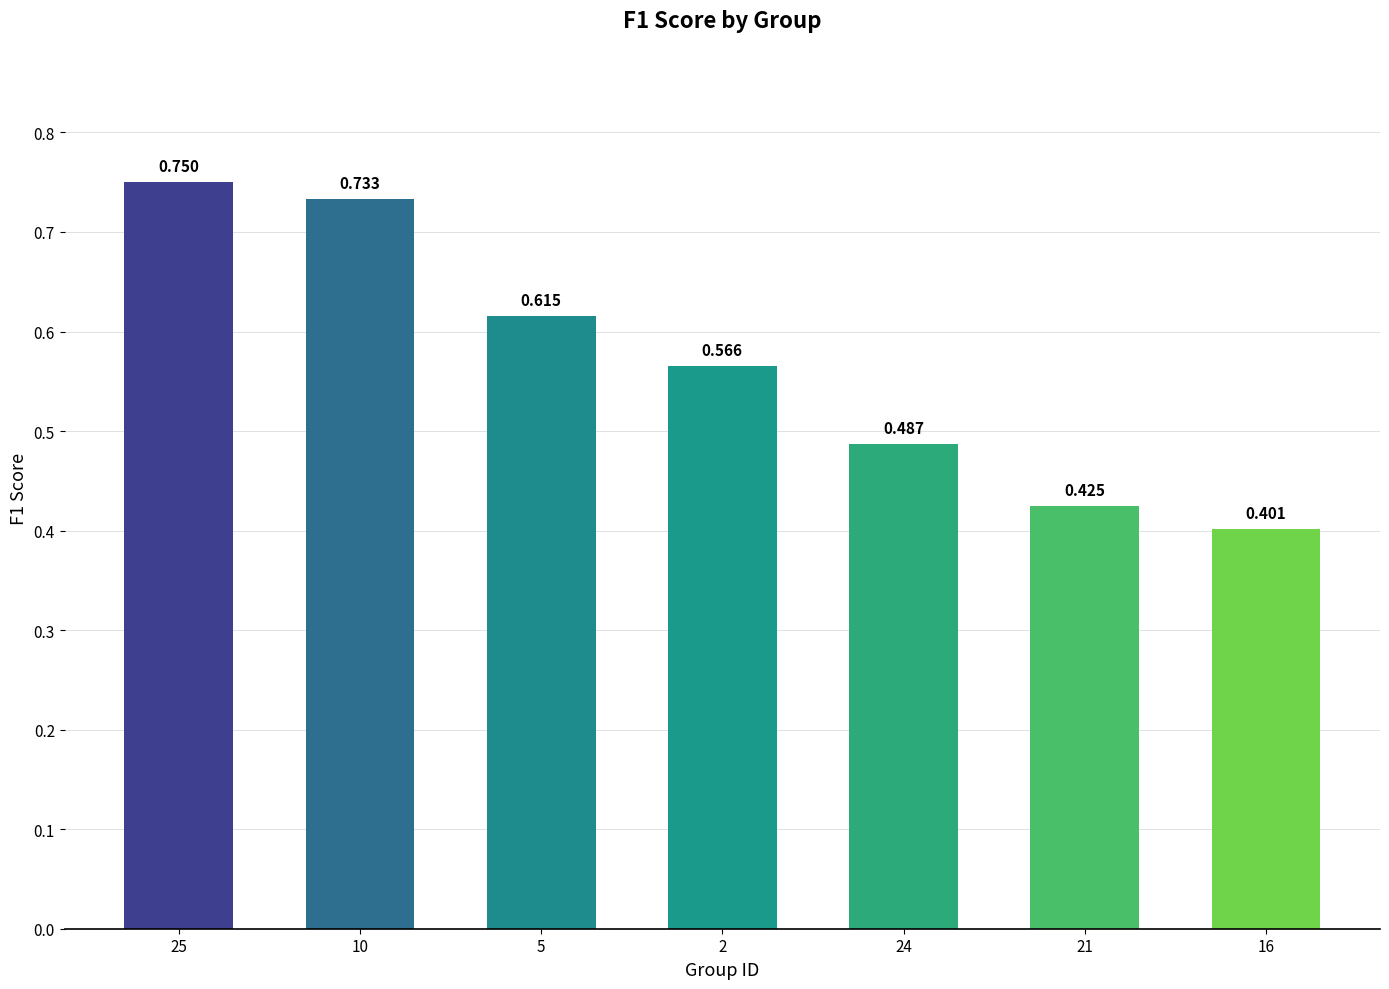

List the labels in order of value, largest first.

25, 10, 5, 2, 24, 21, 16